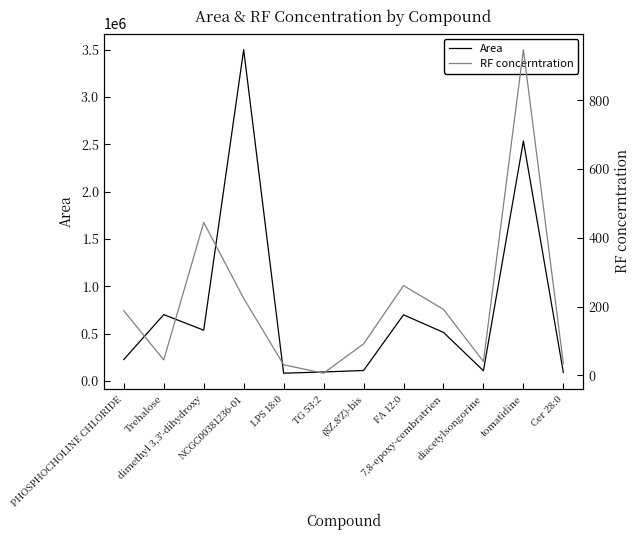

At which category is the sum across all series the highest?

NCGC00381236-01